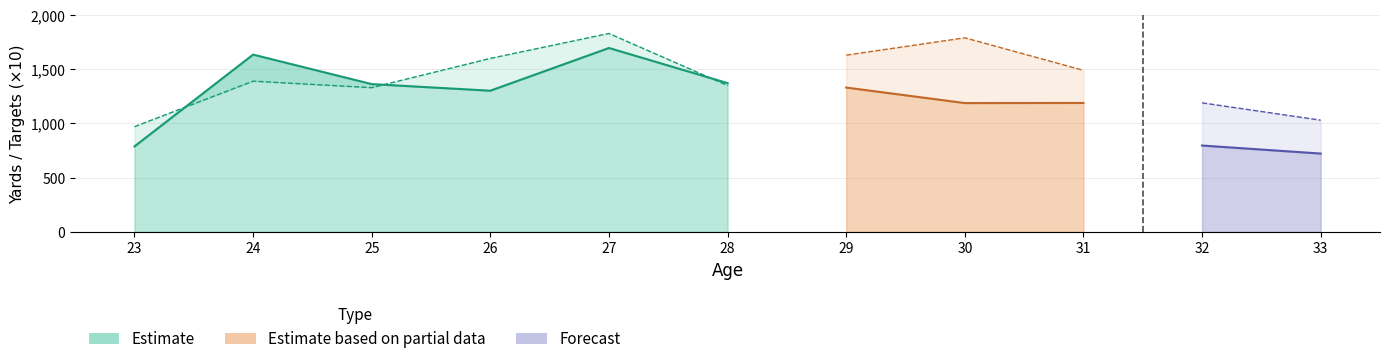

What is the total value across all series at 23?

1750